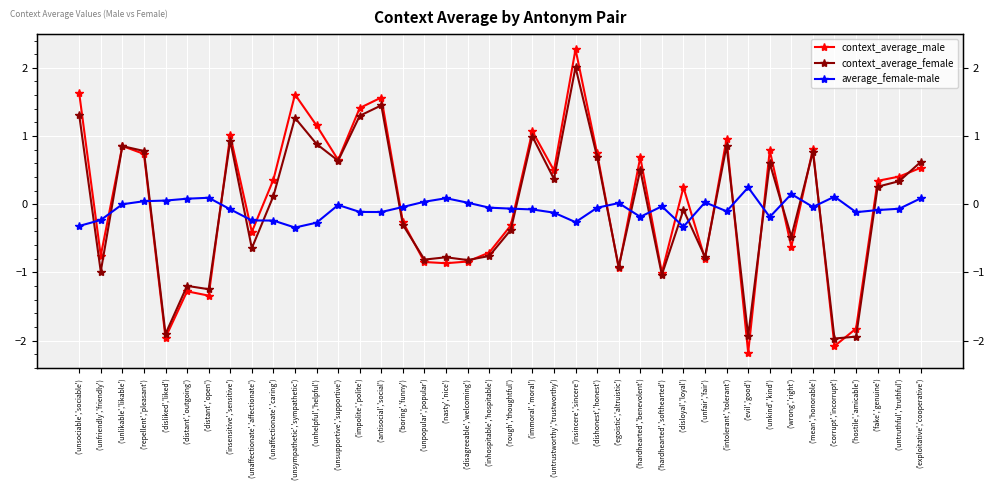

Where does the context_average_female series first go above 0?

('unsociable','sociable')